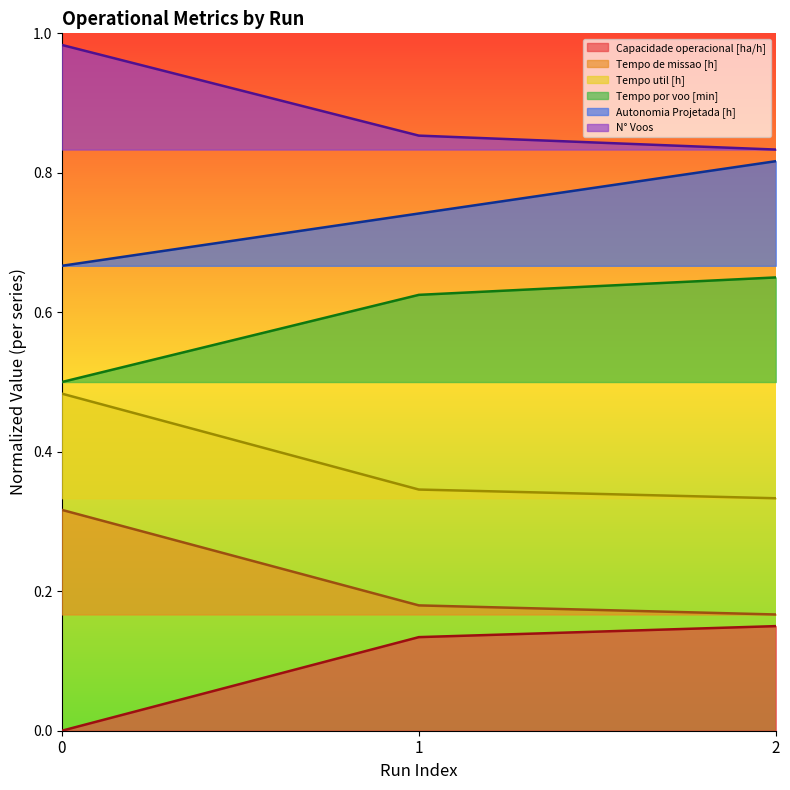

What is the value of the Tempo util [h] point at the 3rd from the left?

0.3